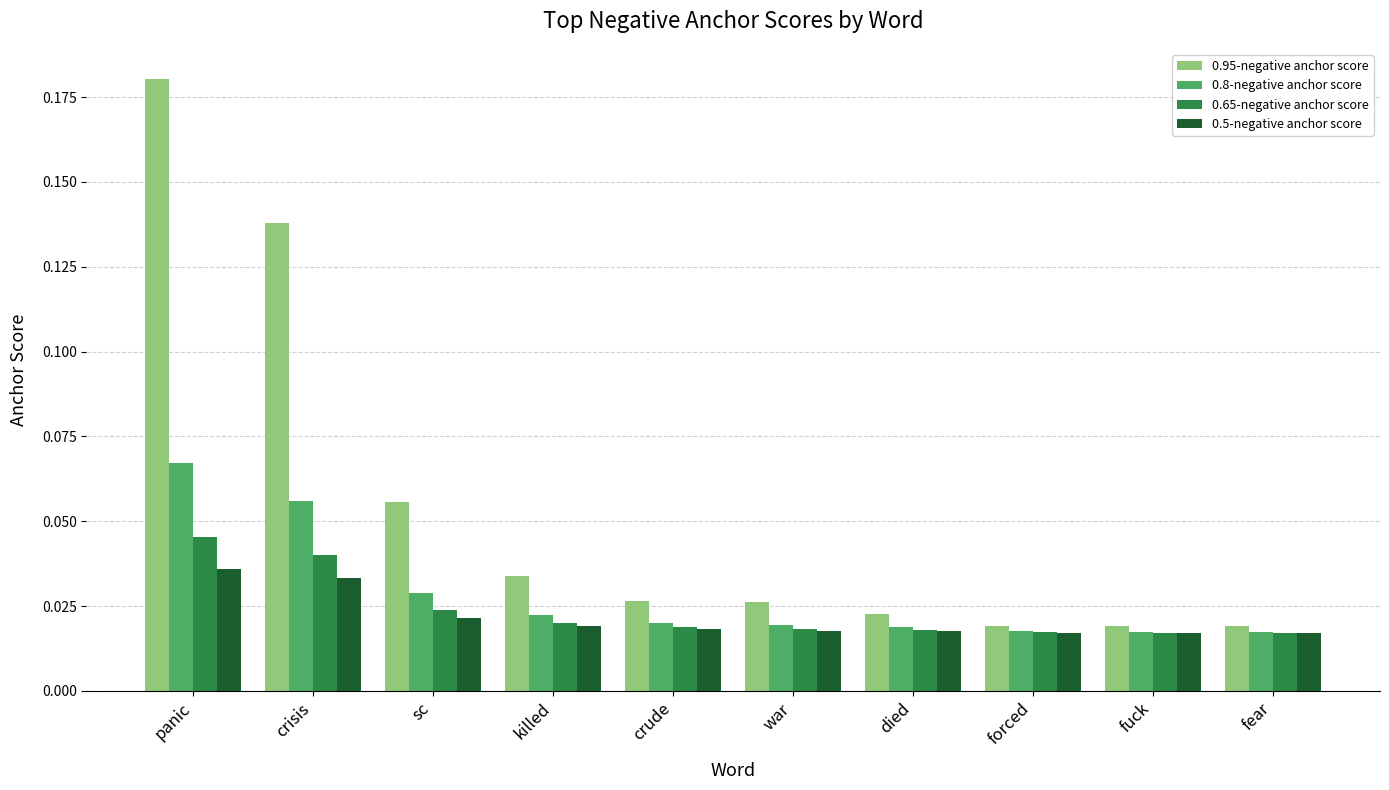

What is the sum of all 0.8-negative anchor score values?

0.3